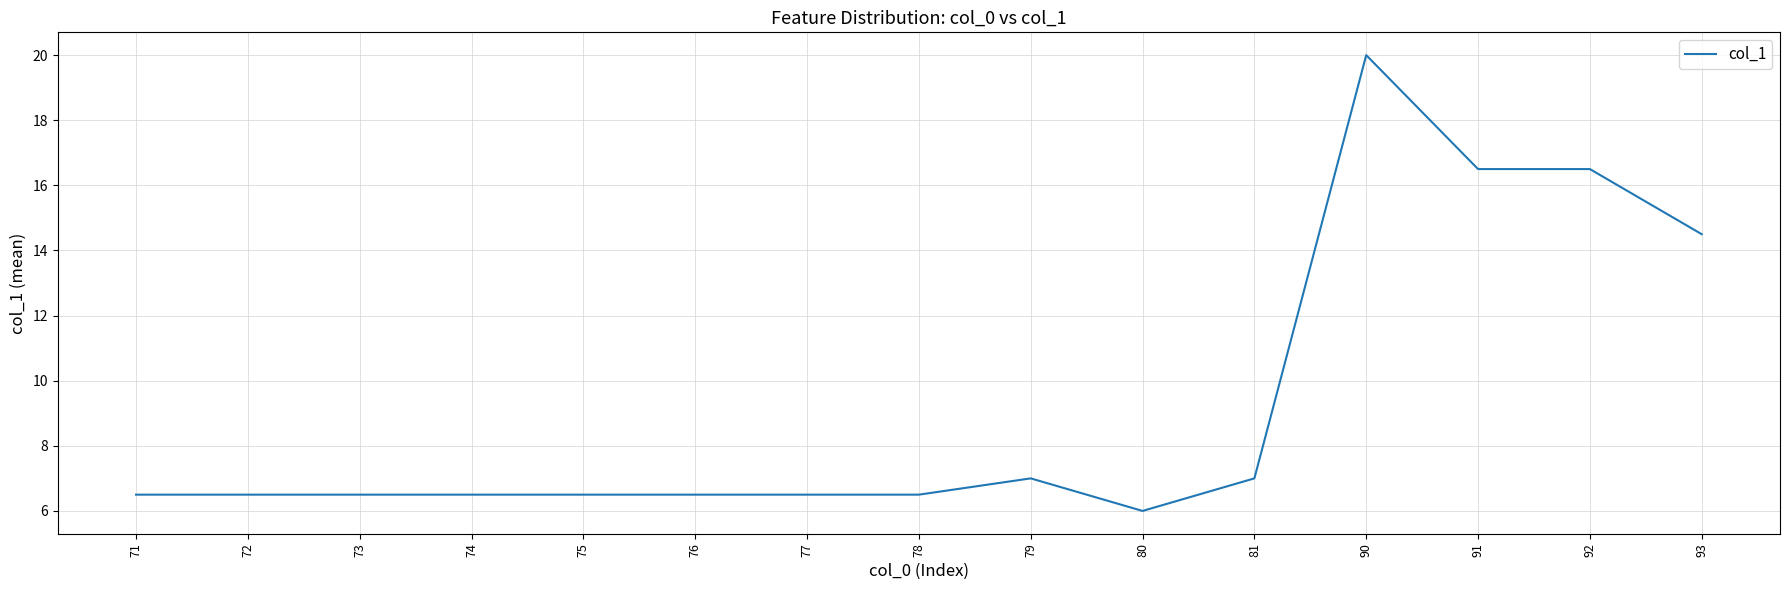

True or false: the data shows 12.0 at 81.

False